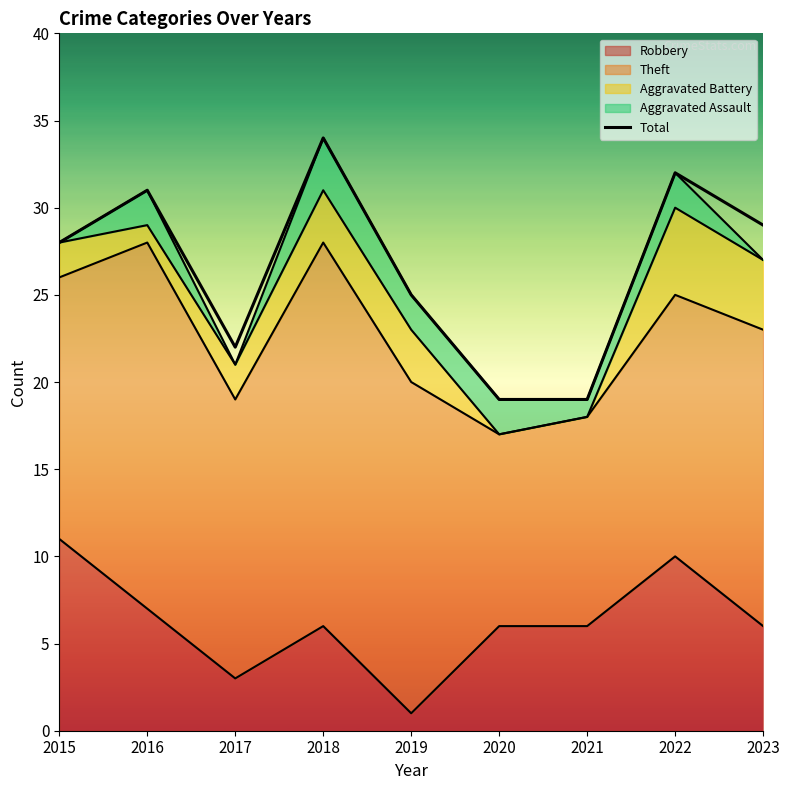

What is the average value?

27